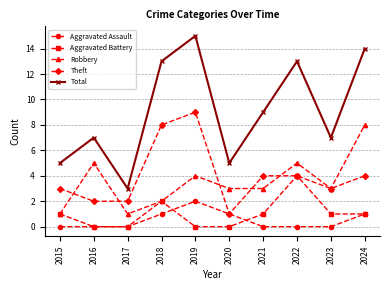

At which category does the chart reach its peak across all series?

2019